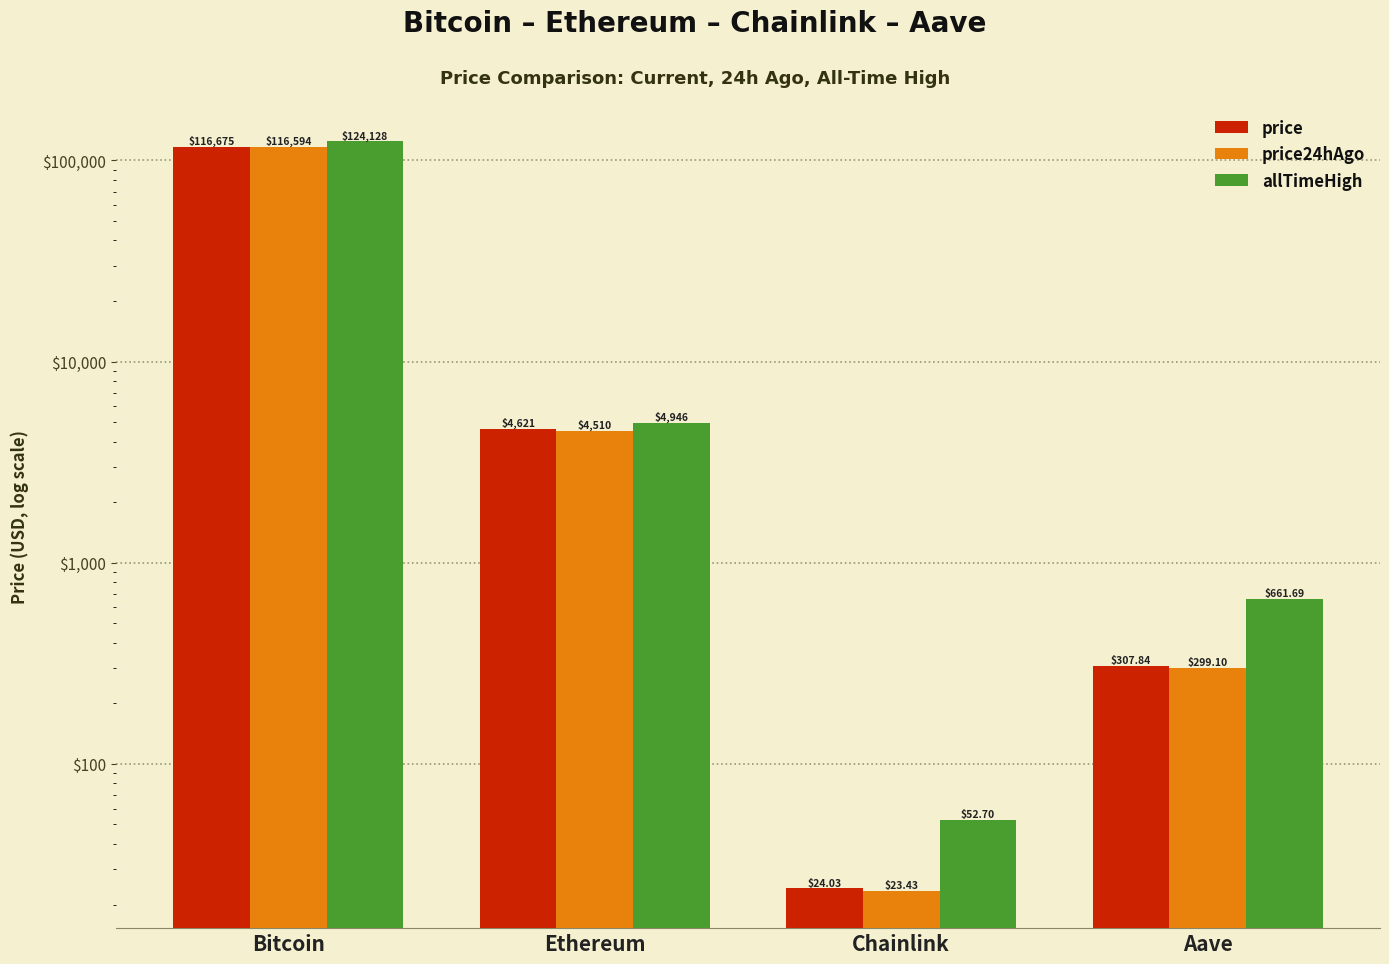

Which series has the largest total across all categories?

allTimeHigh